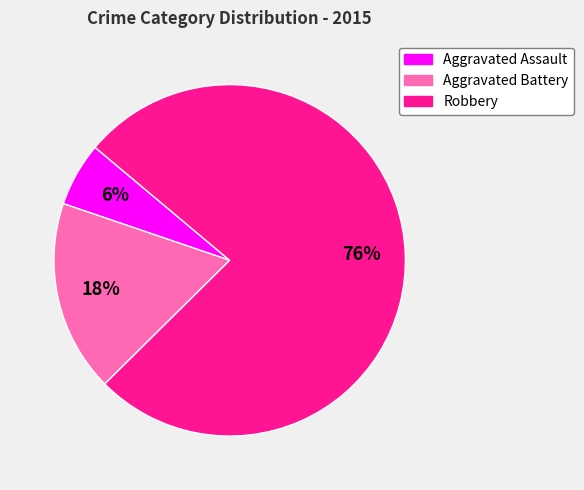

The Aggravated Battery slice represents 18% of the pie. True or false?

True